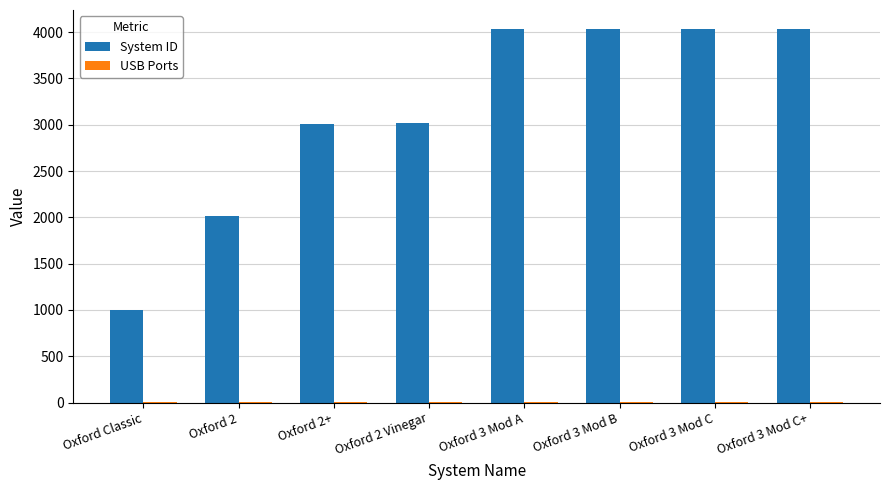

Which series has the largest total across all categories?

System ID